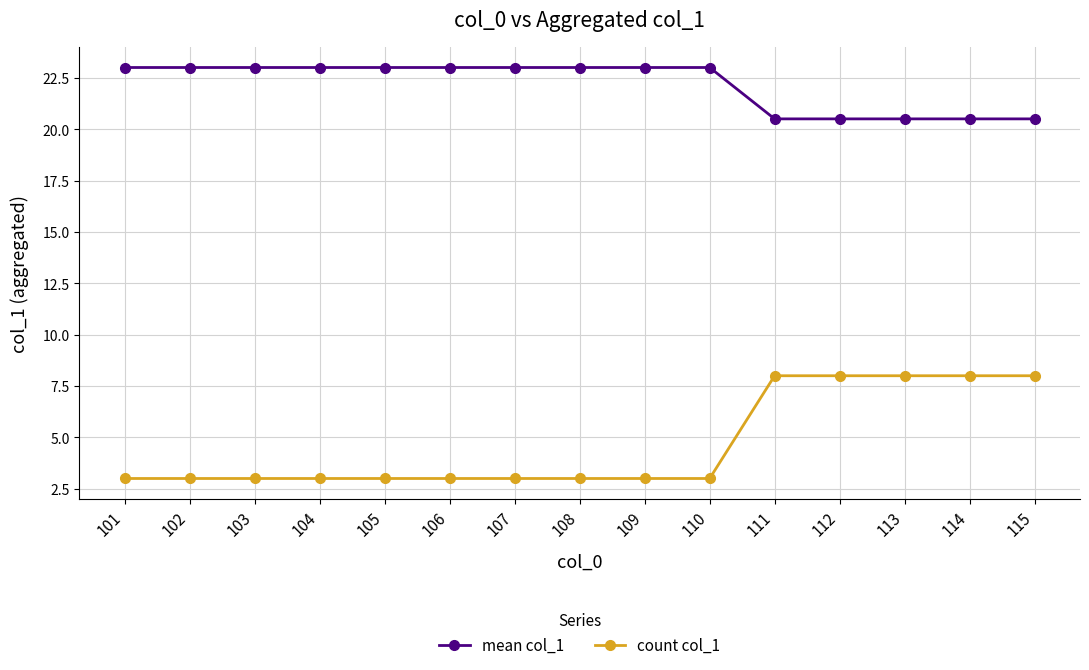

What is the value of the count col_1 point at the 5th from the left?

3.0